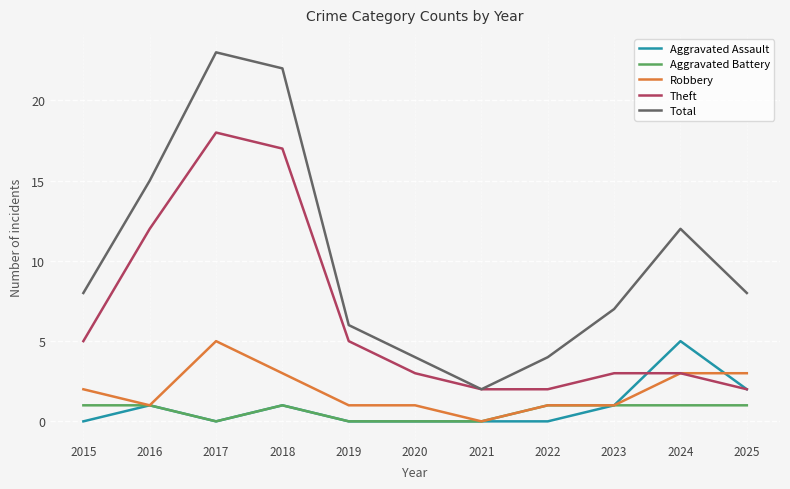

Reading left to right, extract all data points from this chart.

Aggravated Assault: 2015=0	2016=1	2017=0	2018=1	2019=0	2020=0	2021=0	2022=0	2023=1	2024=5	2025=2
Aggravated Battery: 2015=1	2016=1	2017=0	2018=1	2019=0	2020=0	2021=0	2022=1	2023=1	2024=1	2025=1
Robbery: 2015=2	2016=1	2017=5	2018=3	2019=1	2020=1	2021=0	2022=1	2023=1	2024=3	2025=3
Theft: 2015=5	2016=12	2017=18	2018=17	2019=5	2020=3	2021=2	2022=2	2023=3	2024=3	2025=2
Total: 2015=8	2016=15	2017=23	2018=22	2019=6	2020=4	2021=2	2022=4	2023=7	2024=12	2025=8